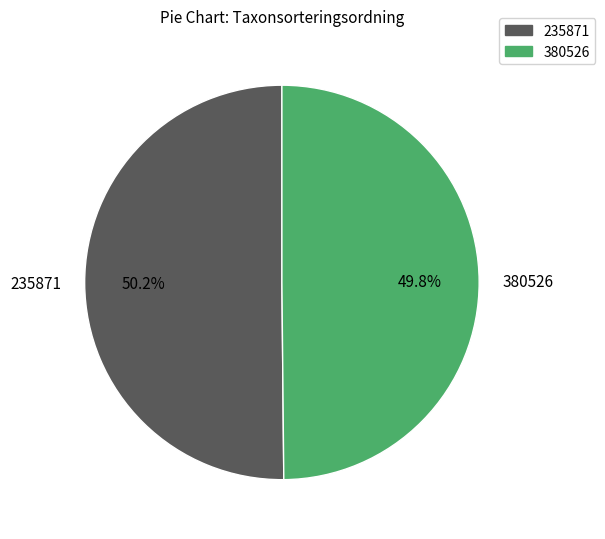

What is the total percentage of 235871 and 380526?

100.0%